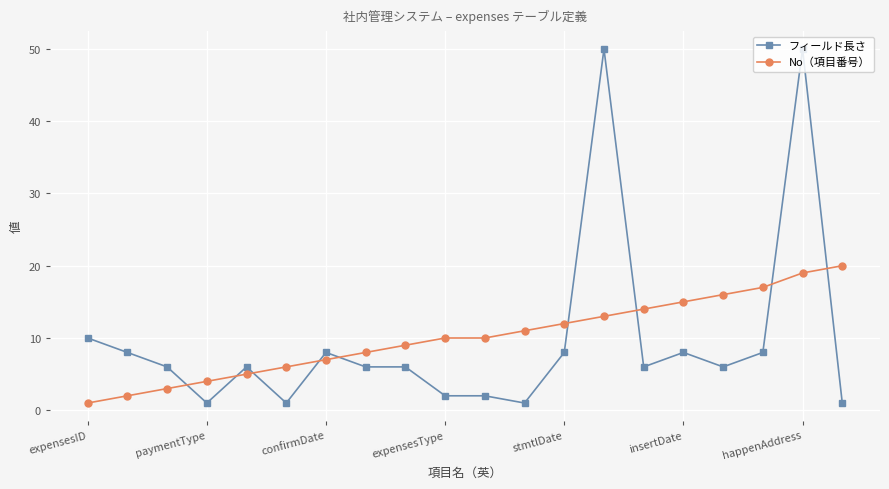

List the series in order of their peak value, lowest first.

No（項目番号）, フィールド長さ